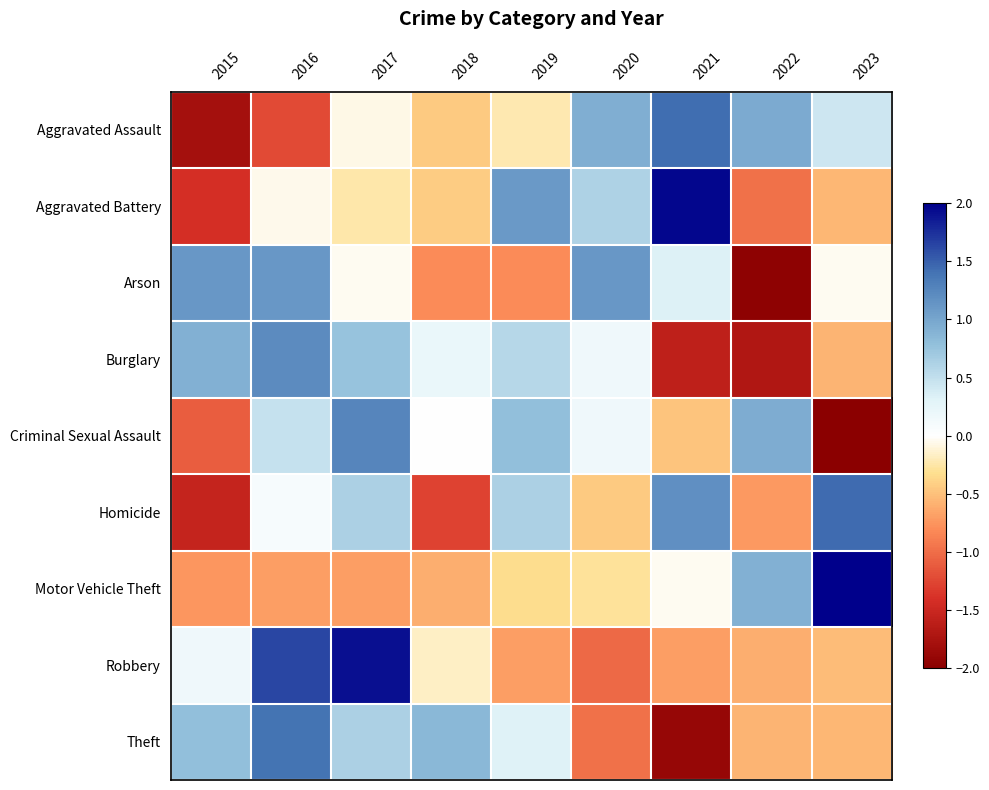

Reading left to right, extract all data points from this chart.

Aggravated Assault: 2015=-1.8	2016=-1.2	2017=-0.1	2018=-0.5	2019=-0.2	2020=0.9	2021=1.4	2022=1.0	2023=0.4
Aggravated Battery: 2015=-1.4	2016=-0.1	2017=-0.2	2018=-0.4	2019=1.1	2020=0.6	2021=2.0	2022=-1.0	2023=-0.6
Arson: 2015=1.1	2016=1.1	2017=-0.0	2018=-0.8	2019=-0.8	2020=1.1	2021=0.3	2022=-2.0	2023=-0.0
Burglary: 2015=0.9	2016=1.2	2017=0.8	2018=0.2	2019=0.6	2020=0.2	2021=-1.6	2022=-1.7	2023=-0.6
Criminal Sexual Assault: 2015=-1.1	2016=0.5	2017=1.3	2018=0.0	2019=0.8	2020=0.2	2021=-0.5	2022=0.9	2023=-2.0
Homicide: 2015=-1.5	2016=0.1	2017=0.6	2018=-1.3	2019=0.6	2020=-0.5	2021=1.2	2022=-0.7	2023=1.4
Motor Vehicle Theft: 2015=-0.7	2016=-0.7	2017=-0.7	2018=-0.6	2019=-0.3	2020=-0.3	2021=-0.0	2022=0.9	2023=2.5
Robbery: 2015=0.2	2016=1.6	2017=1.9	2018=-0.2	2019=-0.7	2020=-1.0	2021=-0.7	2022=-0.6	2023=-0.5
Theft: 2015=0.8	2016=1.4	2017=0.6	2018=0.9	2019=0.3	2020=-1.0	2021=-1.9	2022=-0.6	2023=-0.6